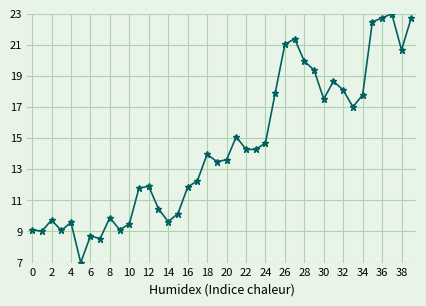

True or false: there are more than 1 points higher than both neighbors.

True